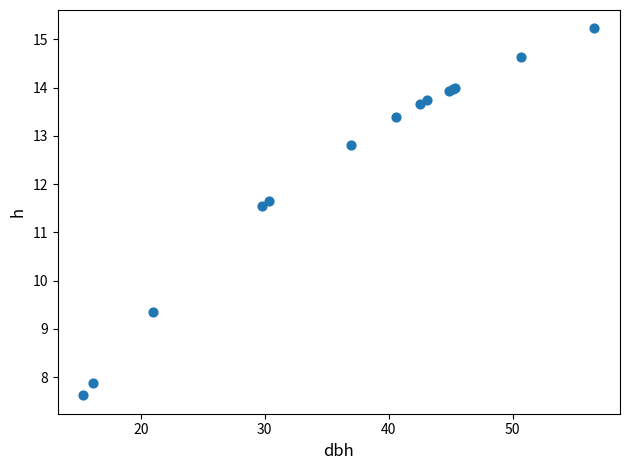

What Y value in the scatter plot is closest to 11?

11.5